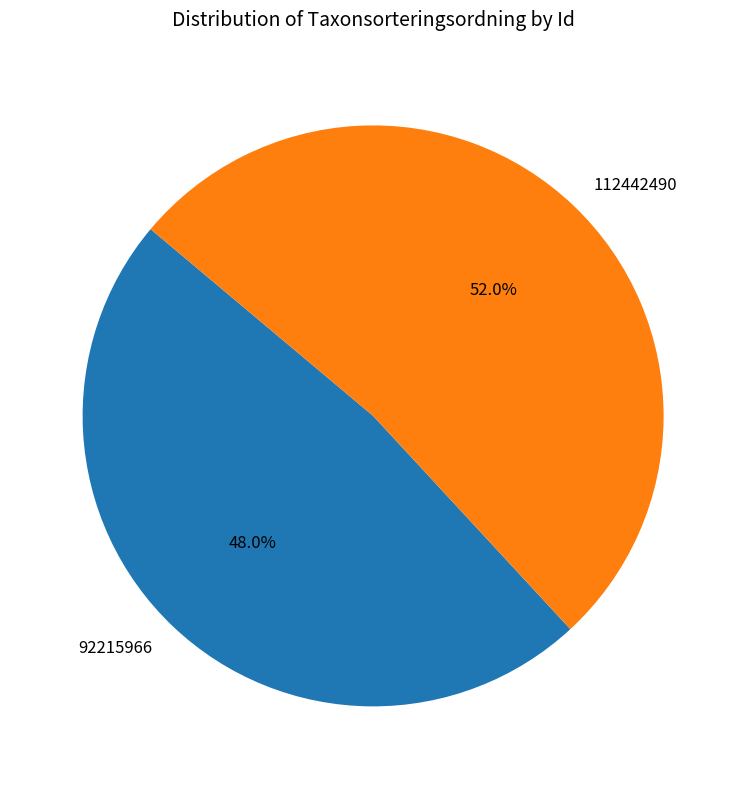

What is the ratio of the value at 112442490 to the value at 92215966?

1.1